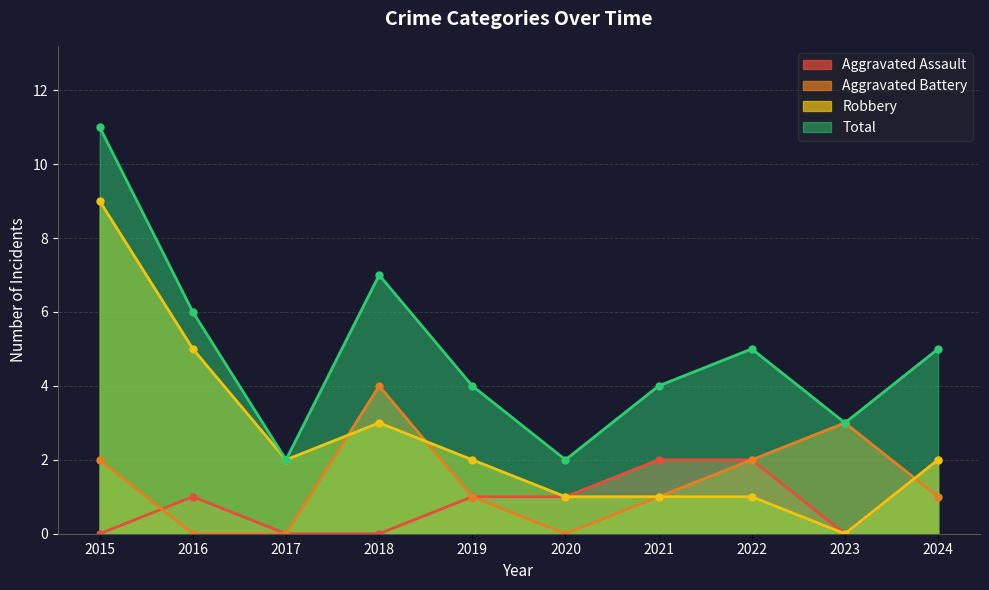

Reading right to left, transcribe all the data shown in this chart.

Aggravated Assault: 2024=2	2023=0	2022=2	2021=2	2020=1	2019=1	2018=0	2017=0	2016=1	2015=0
Aggravated Battery: 2024=1	2023=3	2022=2	2021=1	2020=0	2019=1	2018=4	2017=0	2016=0	2015=2
Robbery: 2024=2	2023=0	2022=1	2021=1	2020=1	2019=2	2018=3	2017=2	2016=5	2015=9
Total: 2024=5	2023=3	2022=5	2021=4	2020=2	2019=4	2018=7	2017=2	2016=6	2015=11